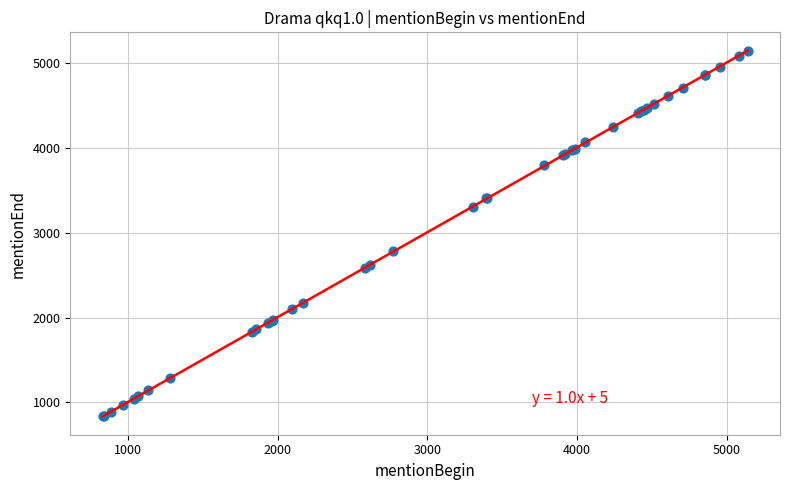

What Y value in the scatter plot is closest to 2991?

2780